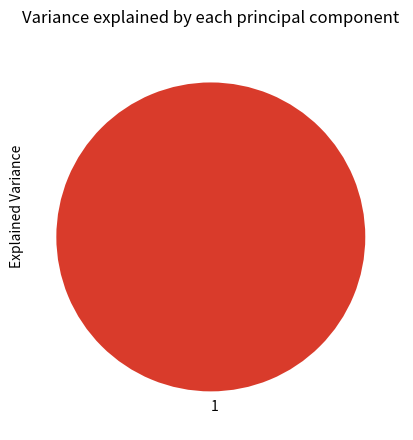

Is there any slice that represents more than half of the pie?

Yes